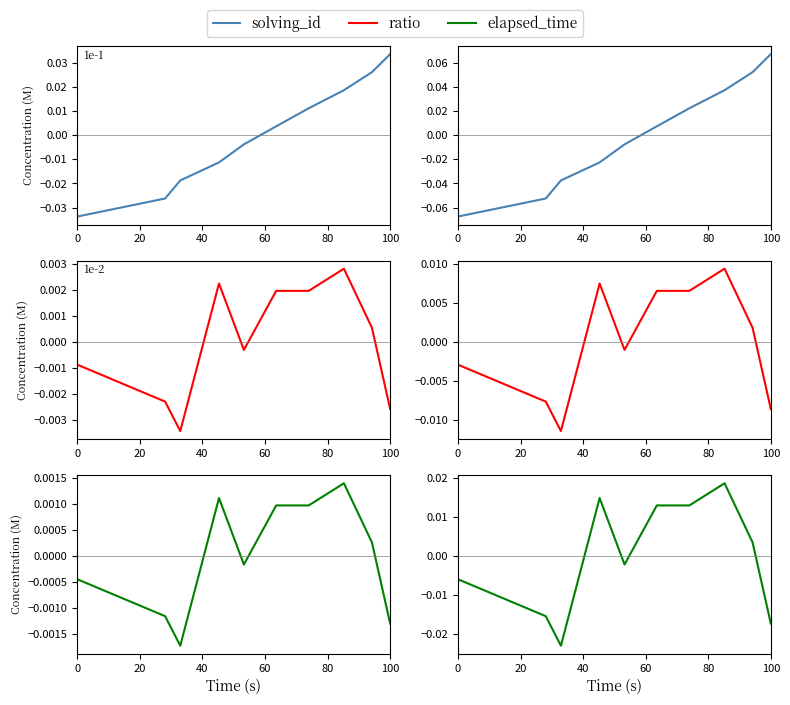

Which series has the largest total across all categories?

elapsed_time